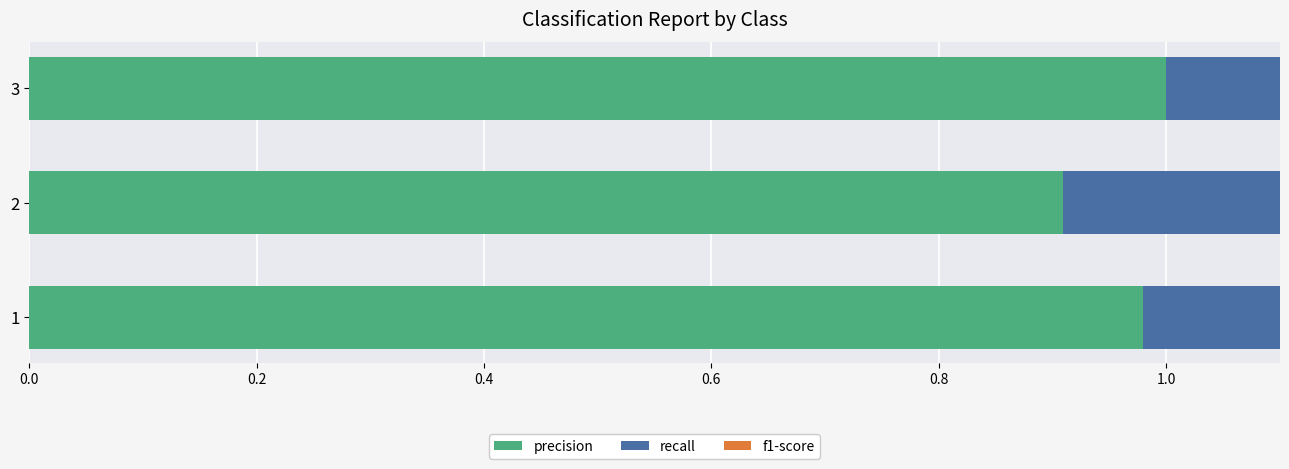

What is the total value across all series at 2?

2.7